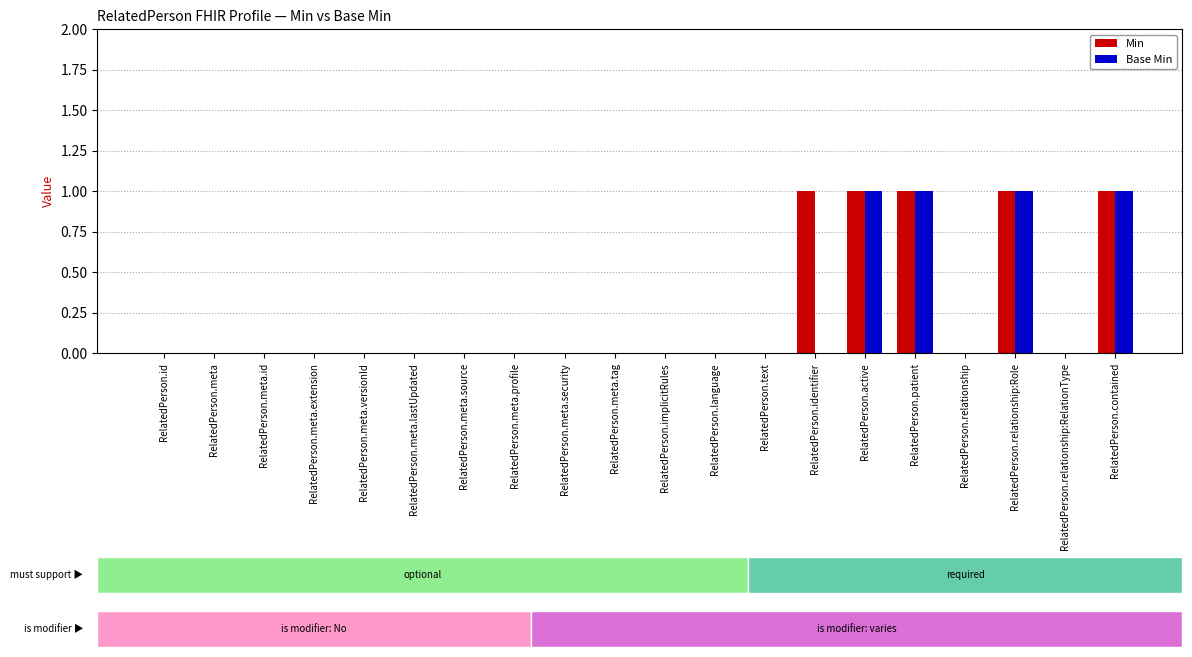

What is the sum of all Base Min values?

4